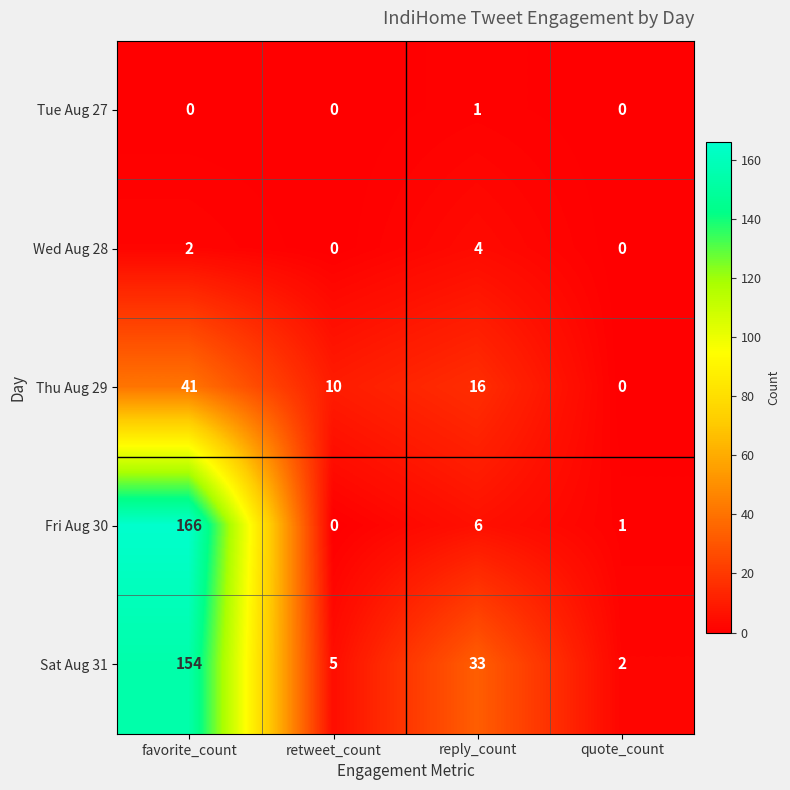

The value of Wed Aug 28 at reply_count is 4. True or false?

True